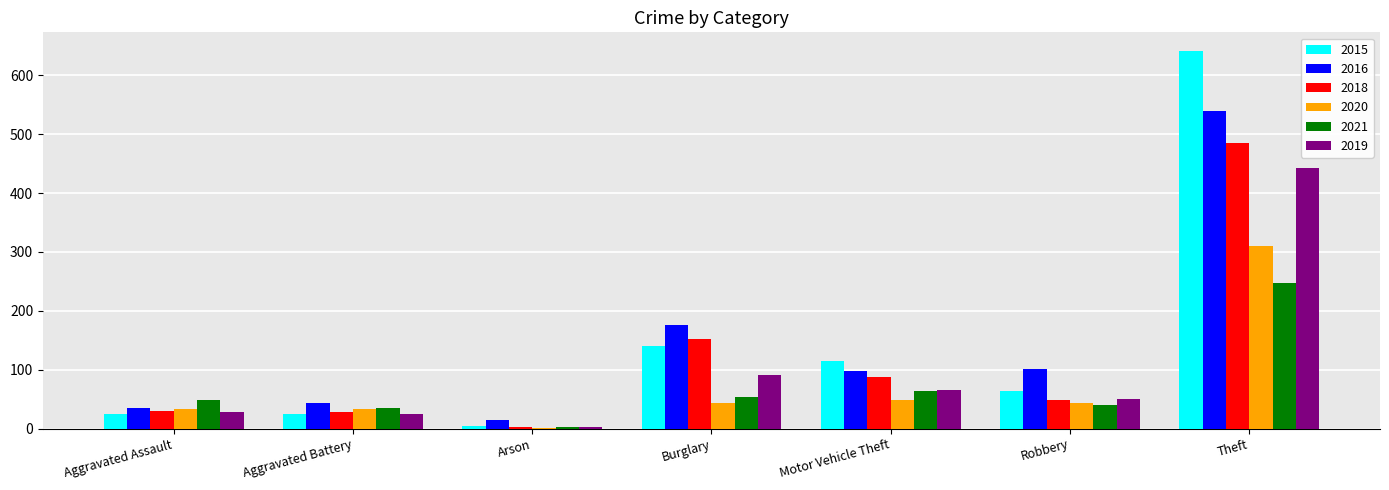

What are all the series names shown in the legend?

2015, 2016, 2018, 2020, 2021, 2019